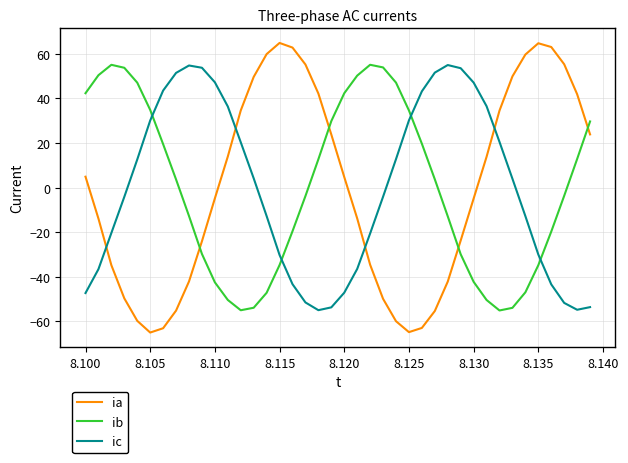

Which series has the widest spread of values?

ia